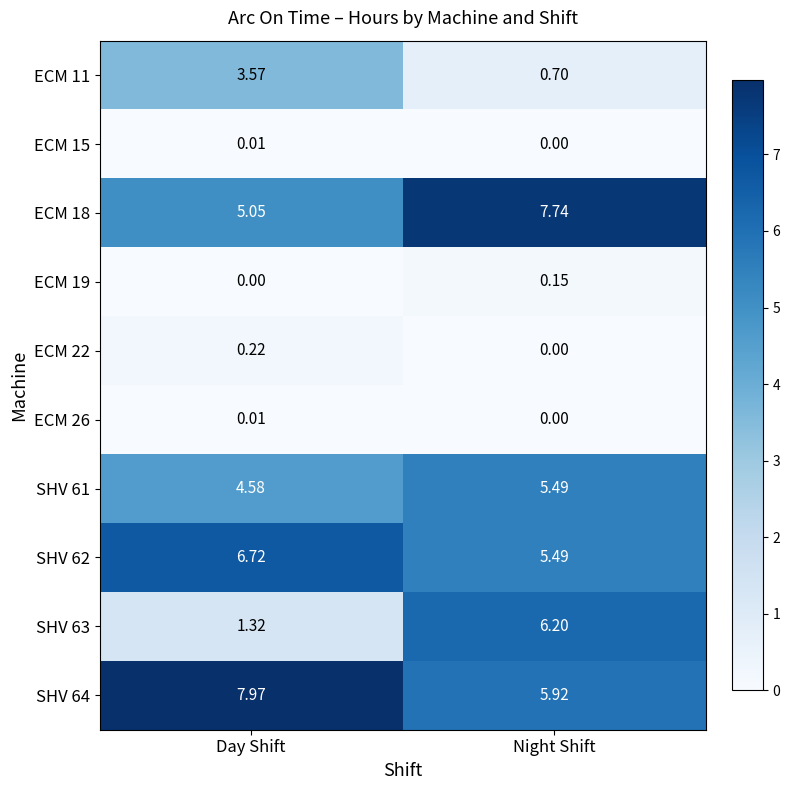

Where is ECM 11 nearest to the value 2?

Night Shift